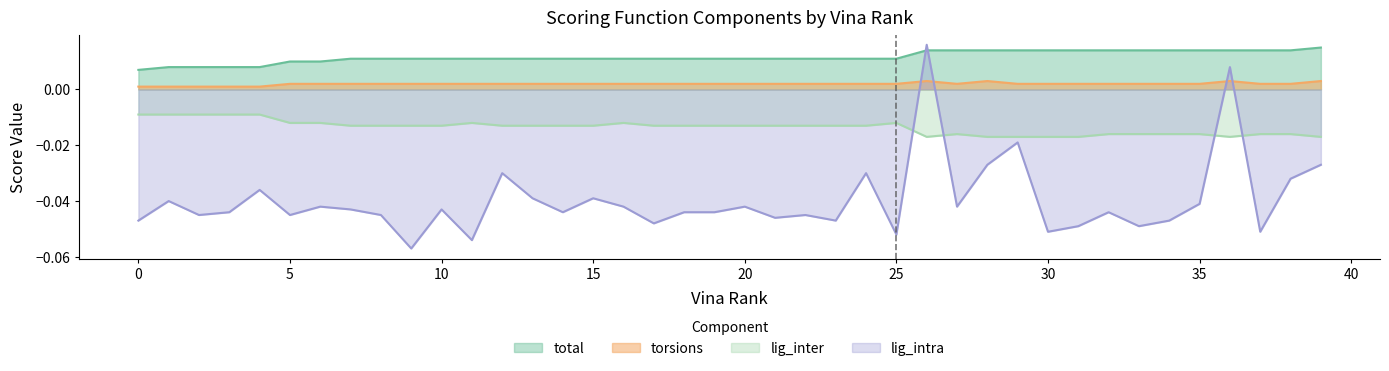

Reading left to right, list all the values displayed in this chart.

total: 0.0	0.0	0.0	0.0	0.0	0.0	0.0	0.0	0.0	0.0	0.0	0.0	0.0	0.0	0.0	0.0	0.0	0.0	0.0	0.0	0.0	0.0	0.0	0.0	0.0	0.0	0.0	0.0	0.0	0.0	0.0	0.0	0.0	0.0	0.0	0.0	0.0	0.0	0.0	0.0
torsions: 0.0	0.0	0.0	0.0	0.0	0.0	0.0	0.0	0.0	0.0	0.0	0.0	0.0	0.0	0.0	0.0	0.0	0.0	0.0	0.0	0.0	0.0	0.0	0.0	0.0	0.0	0.0	0.0	0.0	0.0	0.0	0.0	0.0	0.0	0.0	0.0	0.0	0.0	0.0	0.0
lig_intra: -0.0	-0.0	-0.0	-0.0	-0.0	-0.0	-0.0	-0.0	-0.0	-0.1	-0.0	-0.1	-0.0	-0.0	-0.0	-0.0	-0.0	-0.0	-0.0	-0.0	-0.0	-0.0	-0.0	-0.0	-0.0	-0.1	0.0	-0.0	-0.0	-0.0	-0.1	-0.0	-0.0	-0.0	-0.0	-0.0	0.0	-0.1	-0.0	-0.0
lig_inter: -0.0	-0.0	-0.0	-0.0	-0.0	-0.0	-0.0	-0.0	-0.0	-0.0	-0.0	-0.0	-0.0	-0.0	-0.0	-0.0	-0.0	-0.0	-0.0	-0.0	-0.0	-0.0	-0.0	-0.0	-0.0	-0.0	-0.0	-0.0	-0.0	-0.0	-0.0	-0.0	-0.0	-0.0	-0.0	-0.0	-0.0	-0.0	-0.0	-0.0